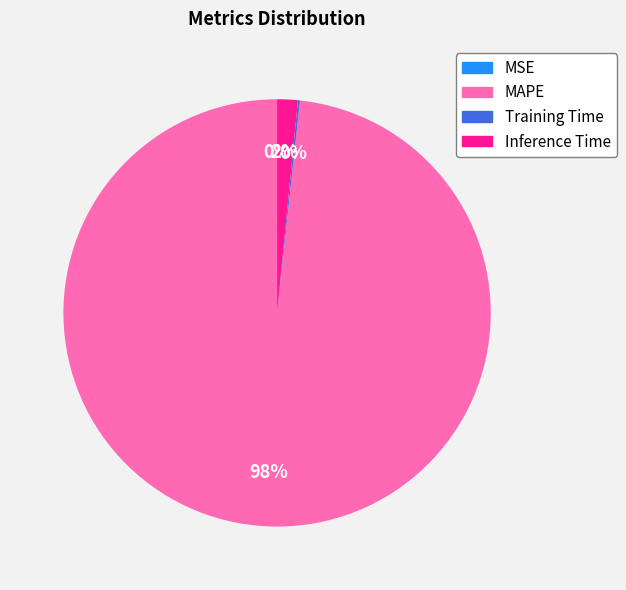

True or false: Inference Time accounts for 2% of the total.

True